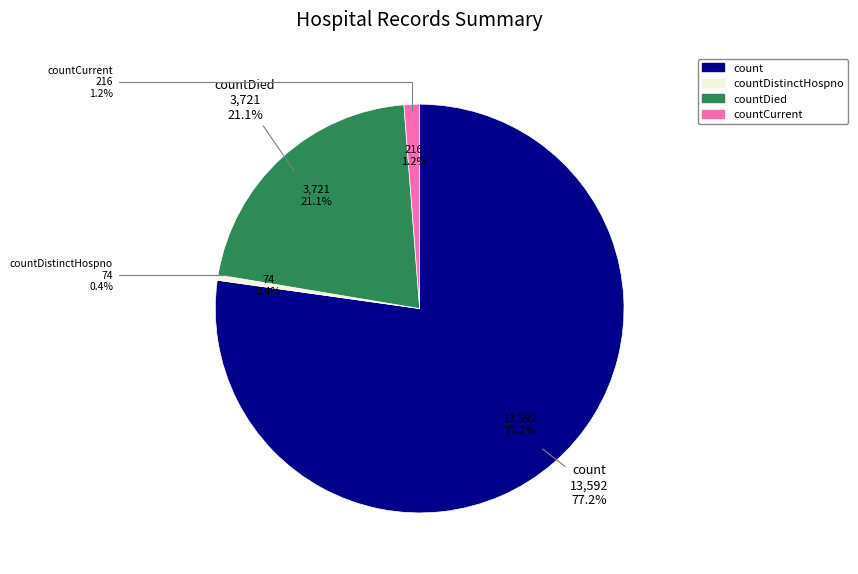

To the nearest percent, what is the difference between the count and countDied slice percentages?

56%